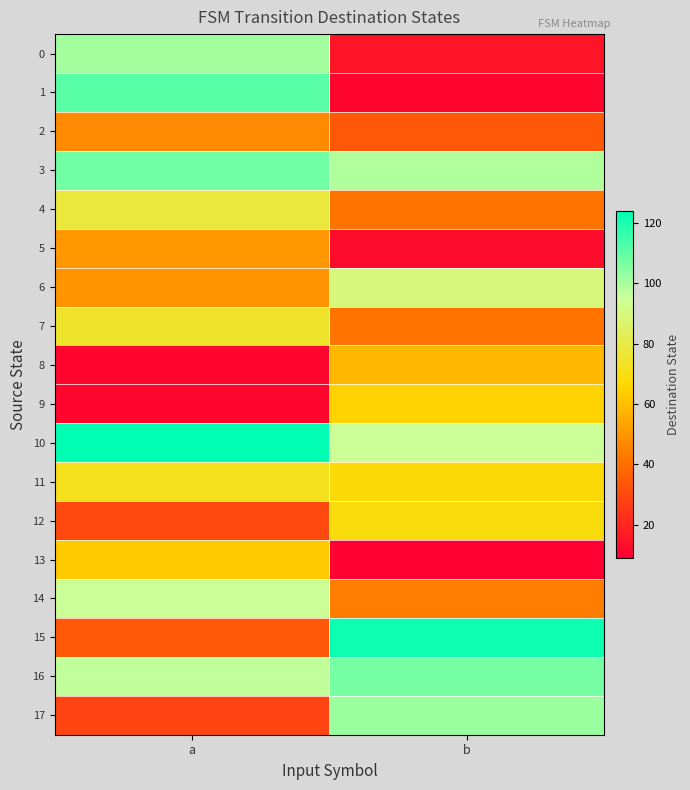

Which category has the lowest value across all series?

b